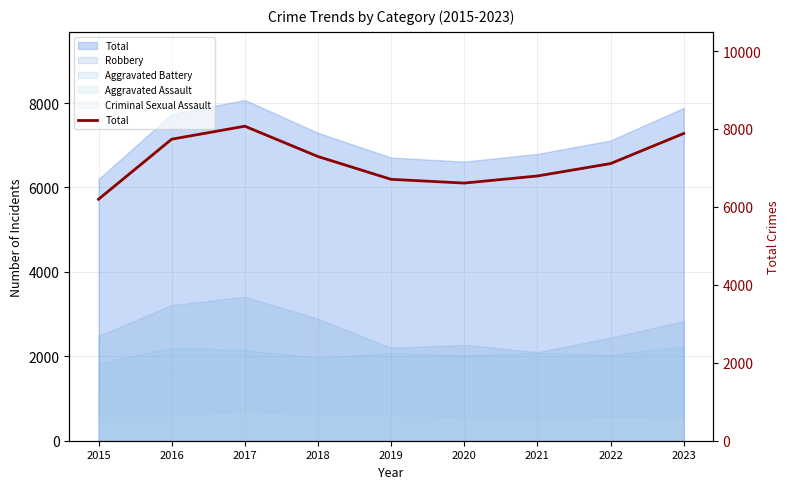

Reading left to right, transcribe all the data shown in this chart.

6197	7738	8071	7293	6708	6612	6794	7112	7885